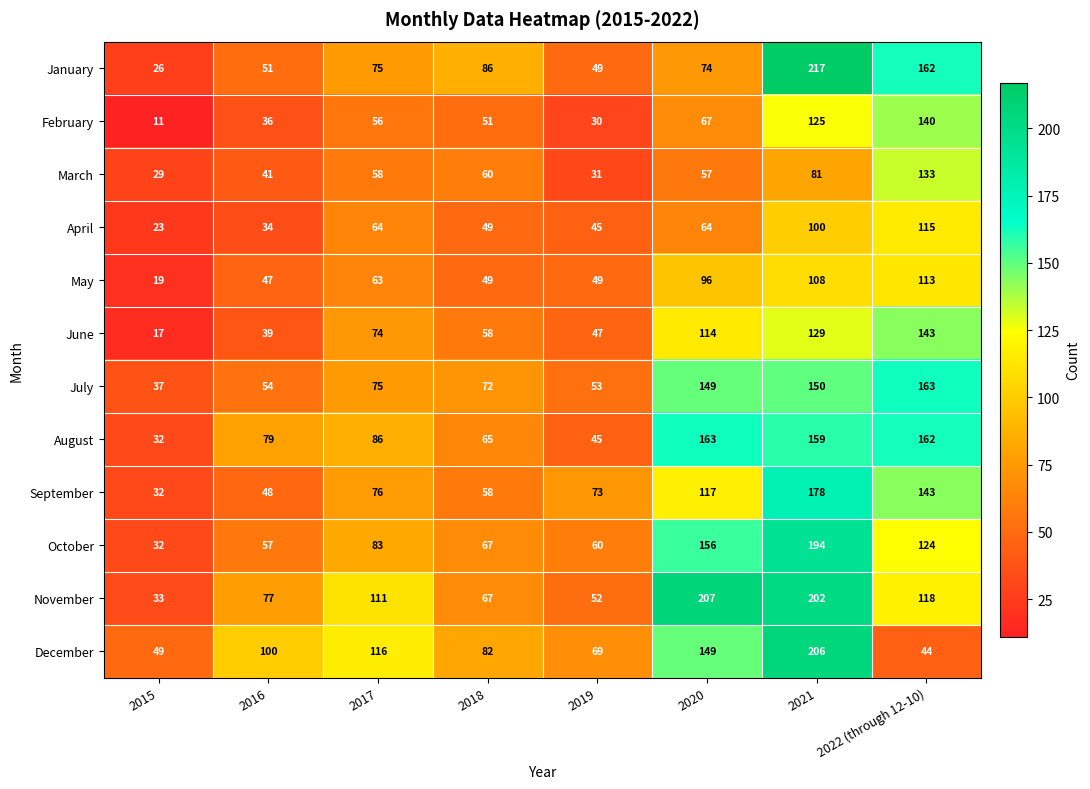

Where is November nearest to the value 120?

2022 (through 12-10)